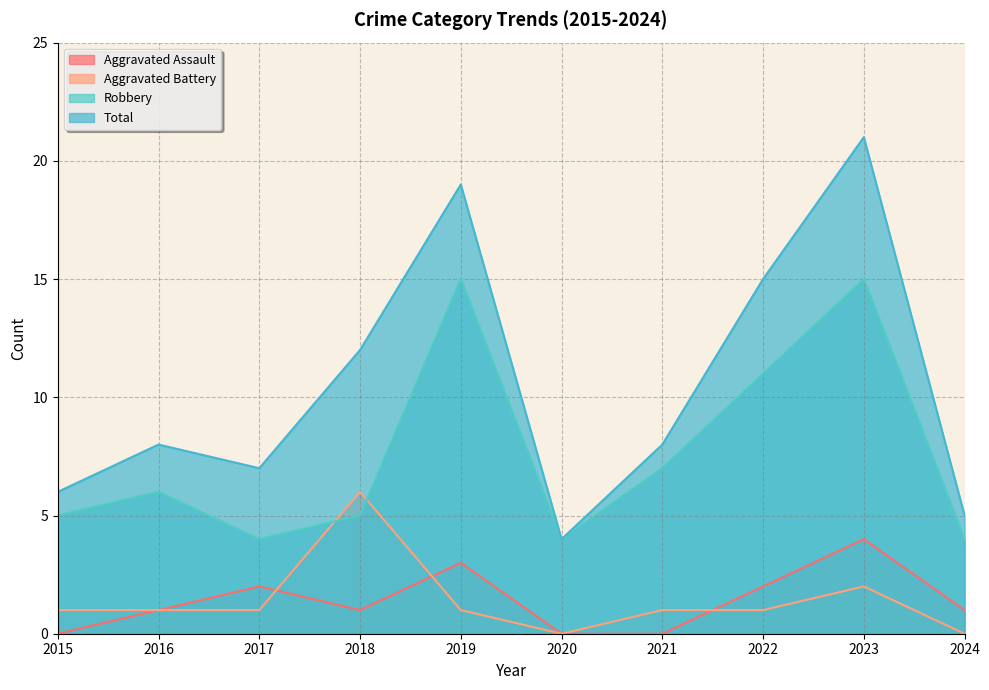

Count the number of data series in this chart.

4